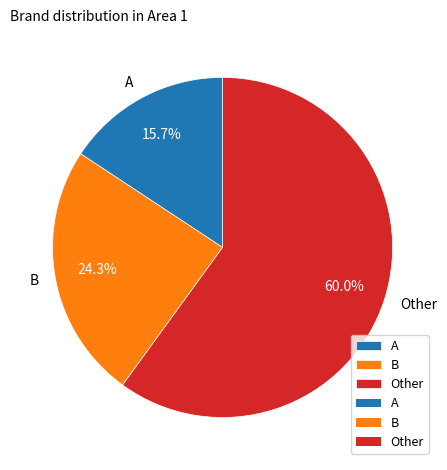

To the nearest percent, what portion does A represent?

16%